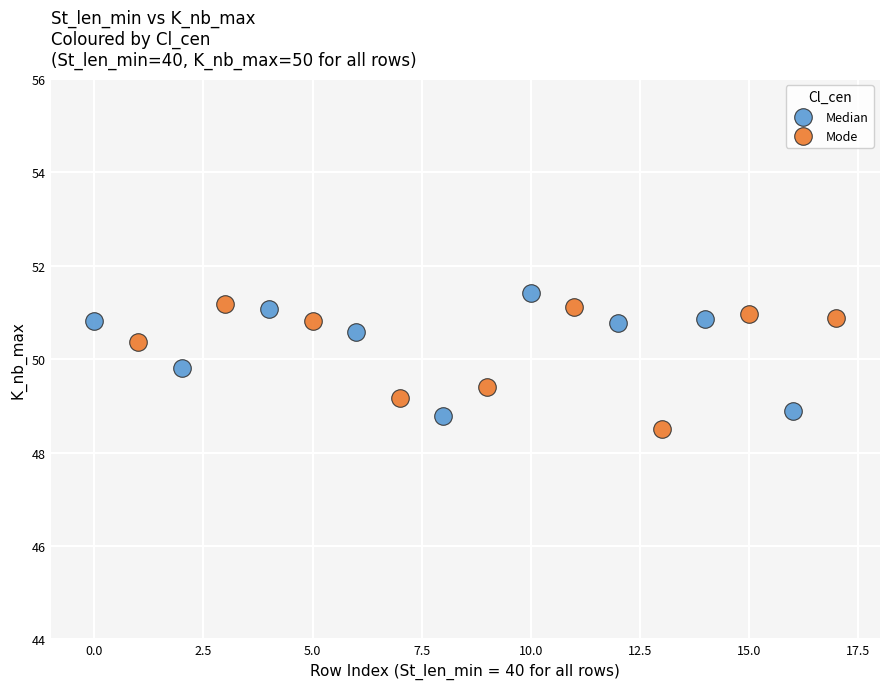

Which series contains the lowest Y value?

Mode